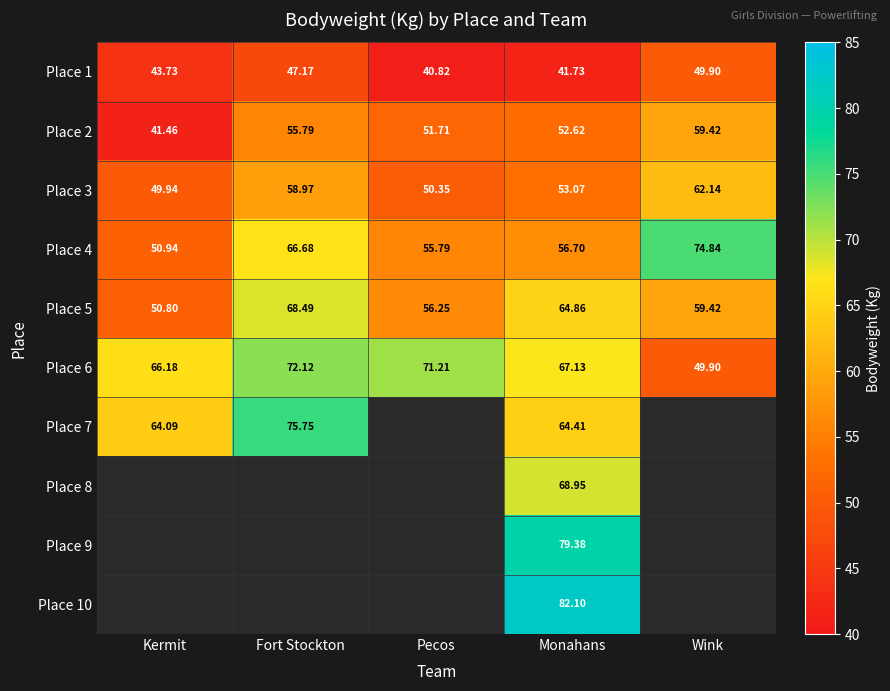

What is the difference between the maximum and minimum values in the Place 6 series?

22.2